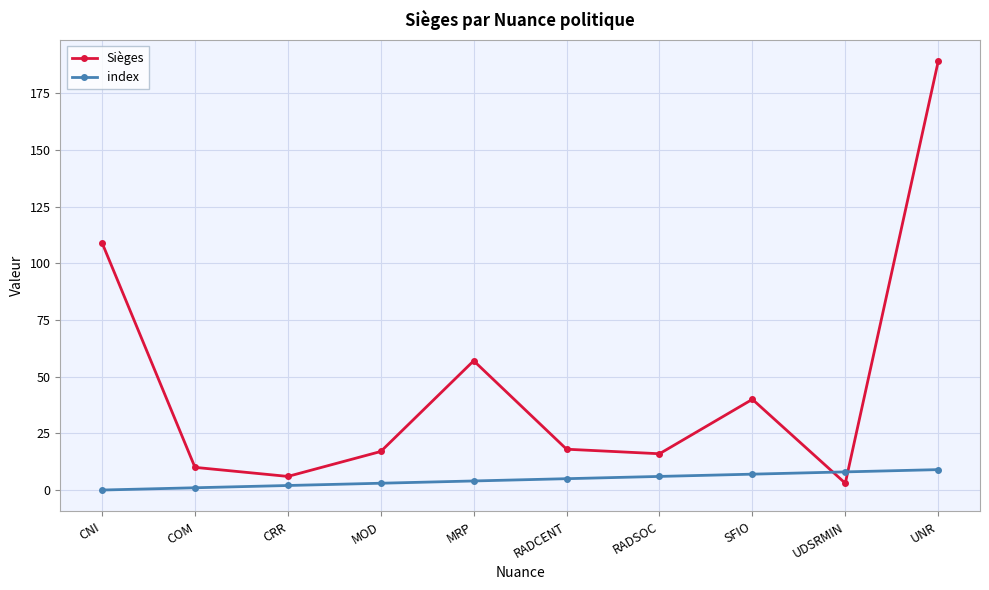

What is the total value across all series at UDSRMIN?

11